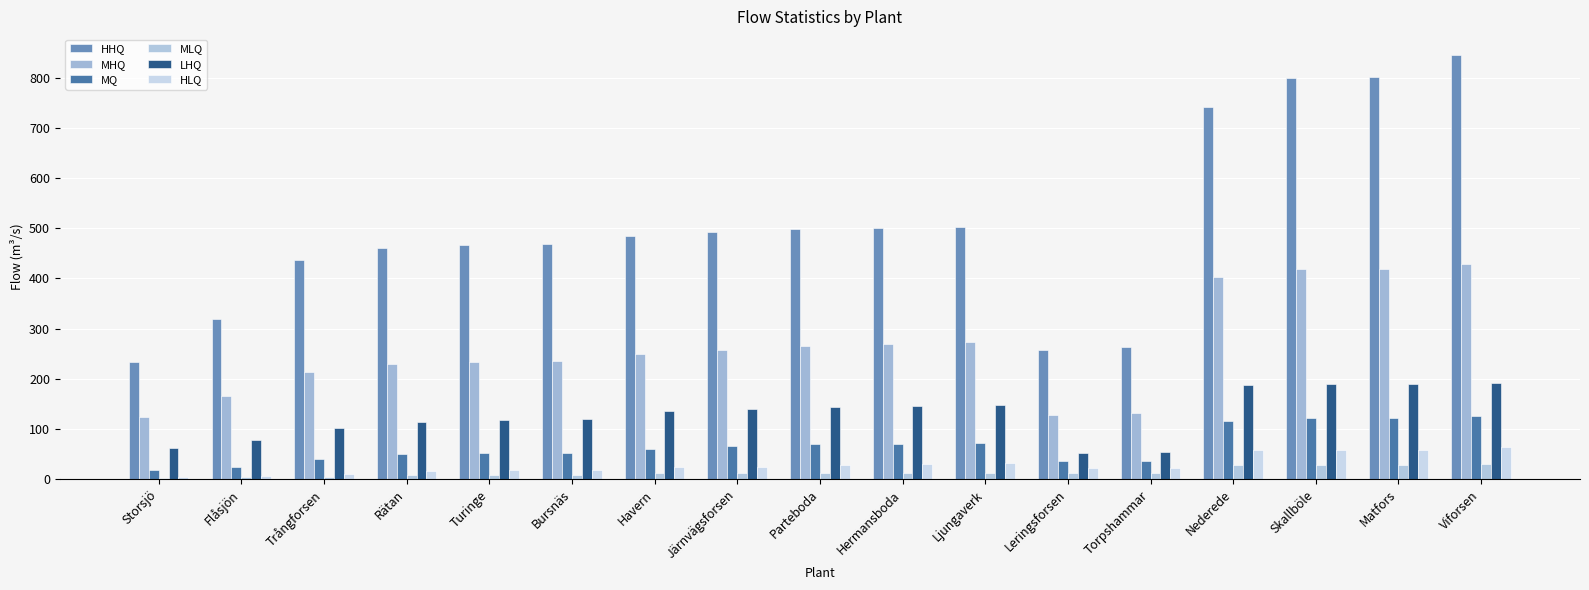

What position from the right is Ljungaverk?

7